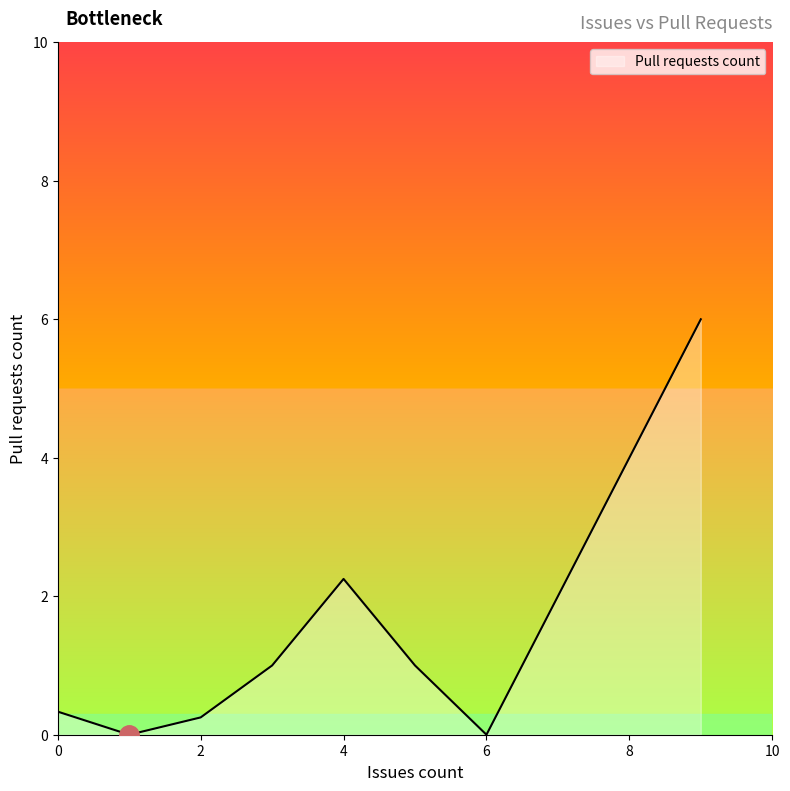

How many interior local peaks (higher than both neighbors) does the data have?

1